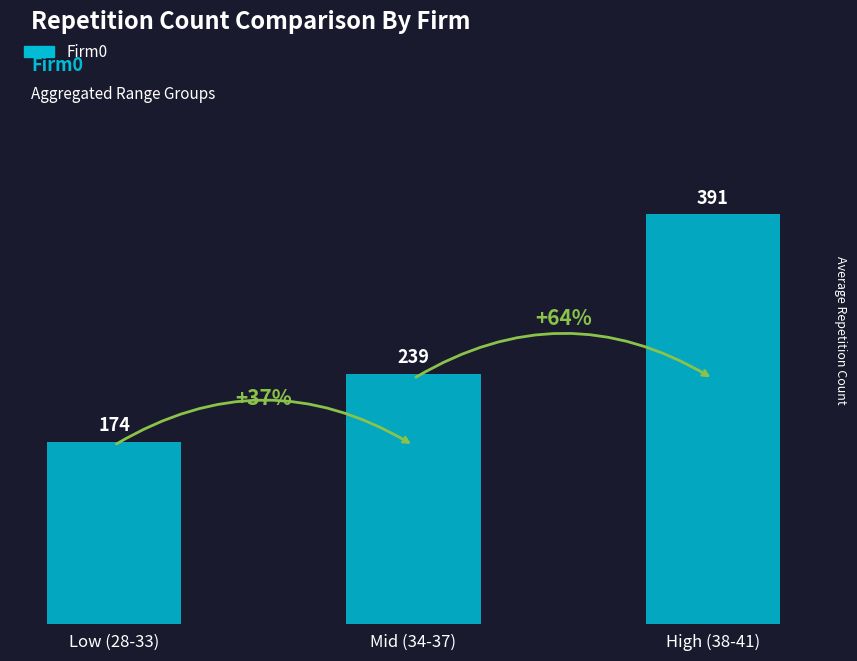

What is the label of the 1st bar from the right?

High (38-41)